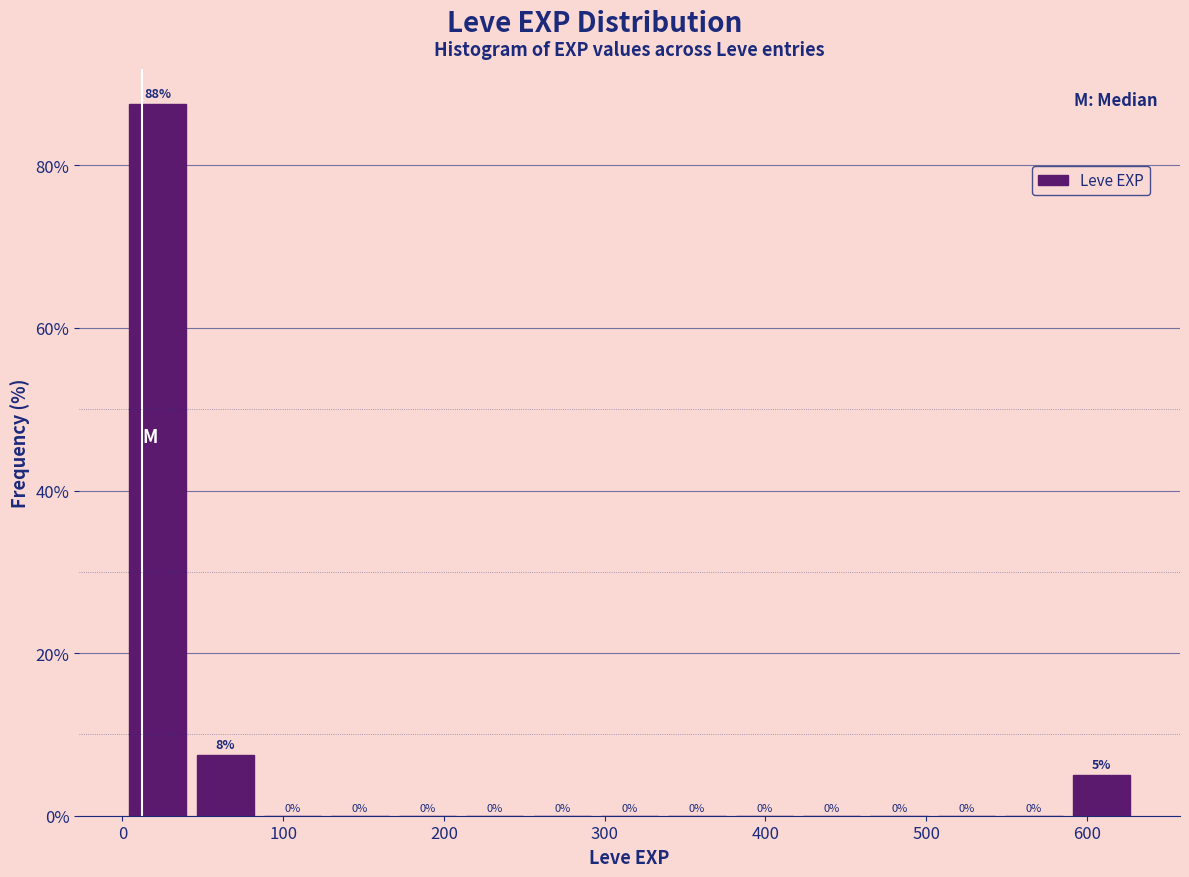

Over which range of the x-axis is the bar tallest?

0 to 40